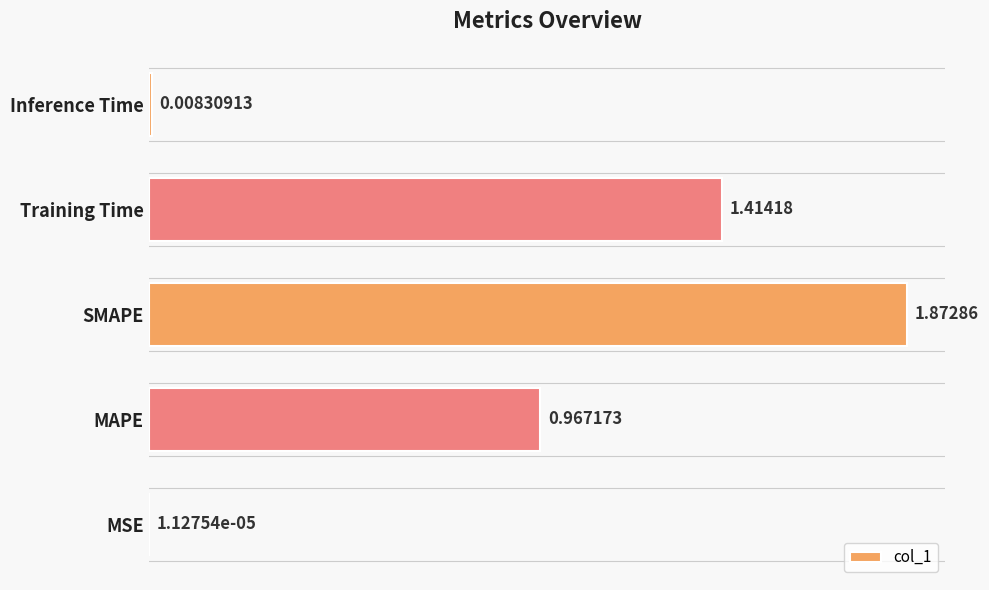

What is the change in value from SMAPE to Inference Time?

-1.9